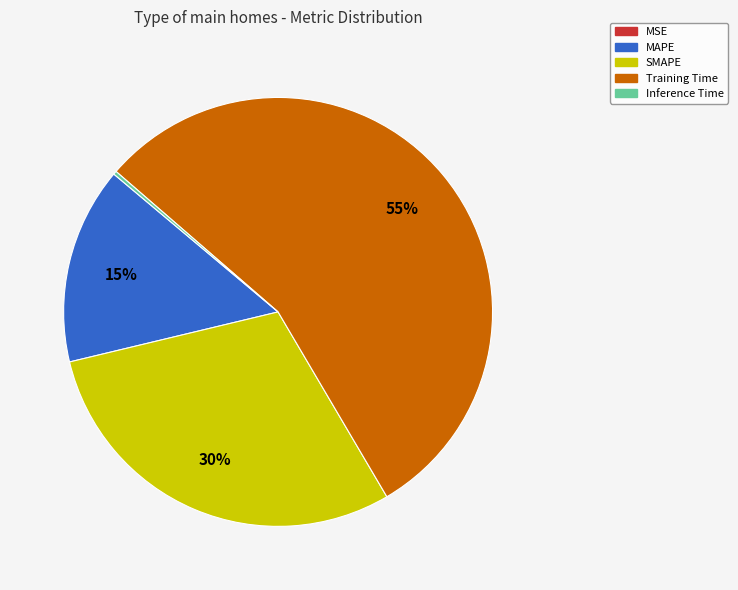

To the nearest percent, what portion does SMAPE represent?

30%